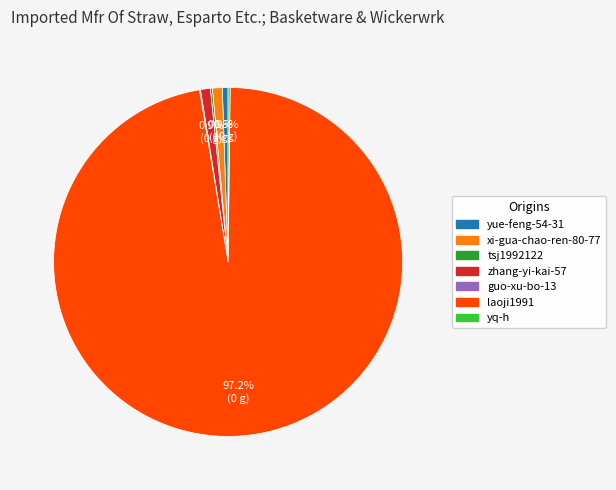

Which category accounts for the majority?

laoji1991